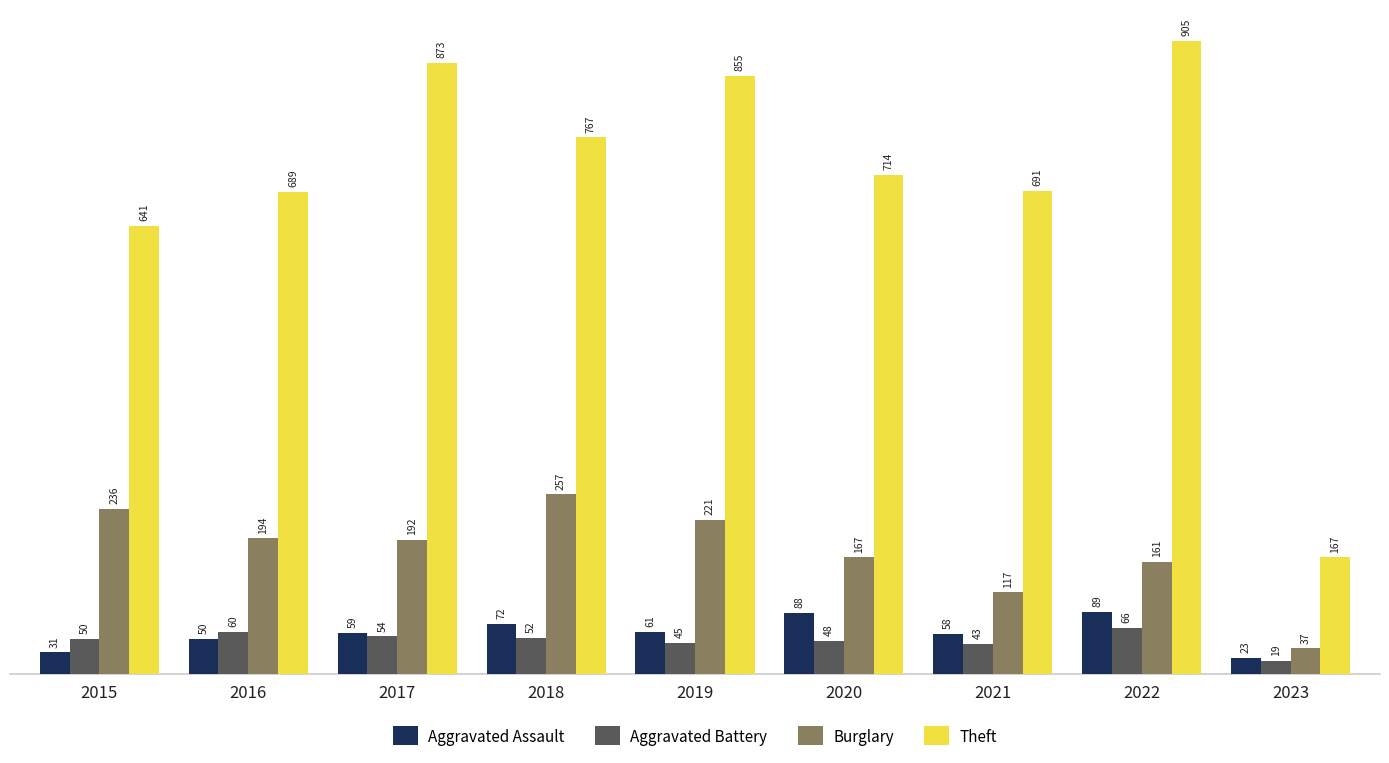

At how many categories does at least one series exceed 359?

8